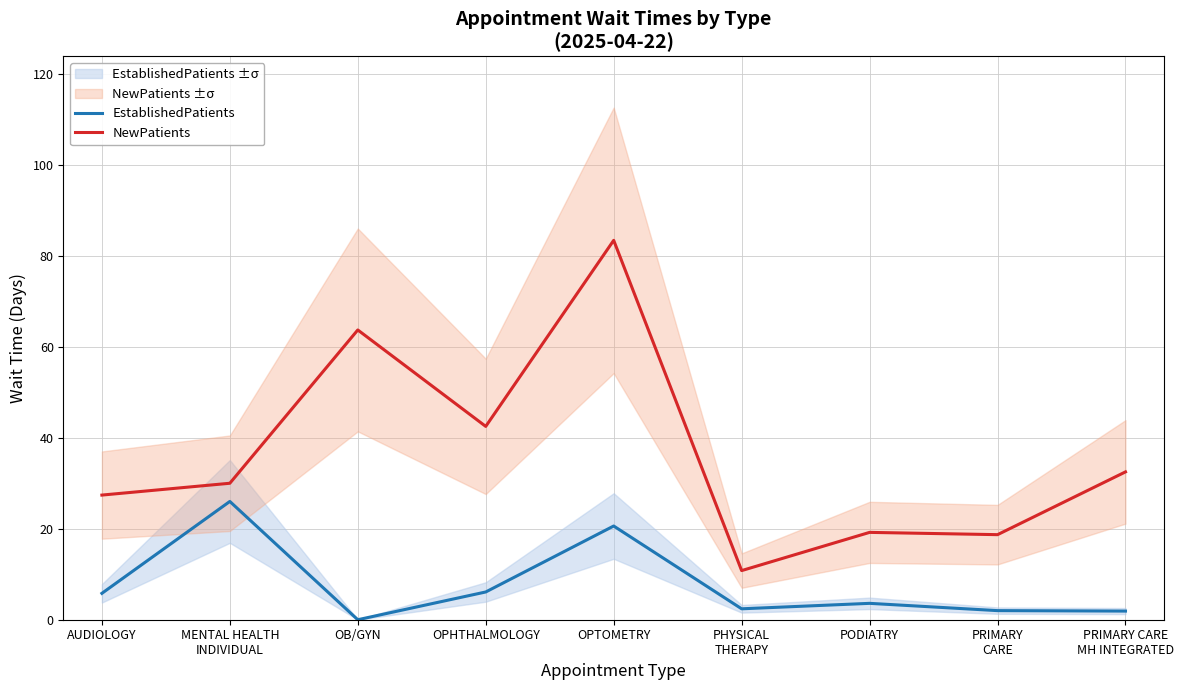

Is this an area chart (filled region under the line)?

No